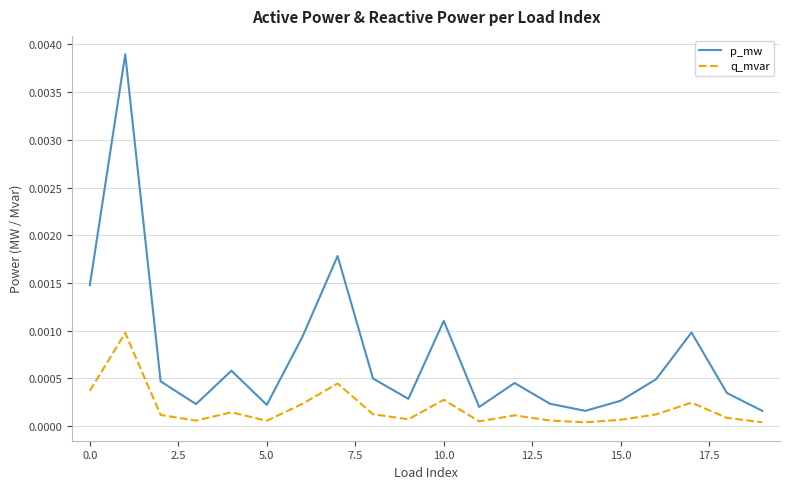

List the series in order of their peak value, lowest first.

q_mvar, p_mw